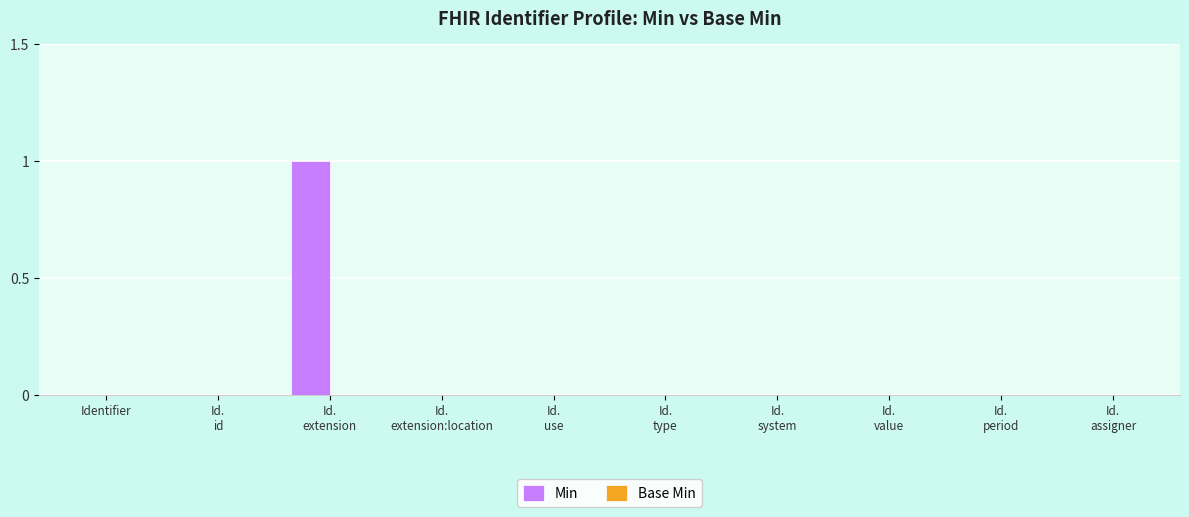

Count the number of categories in the chart.

10